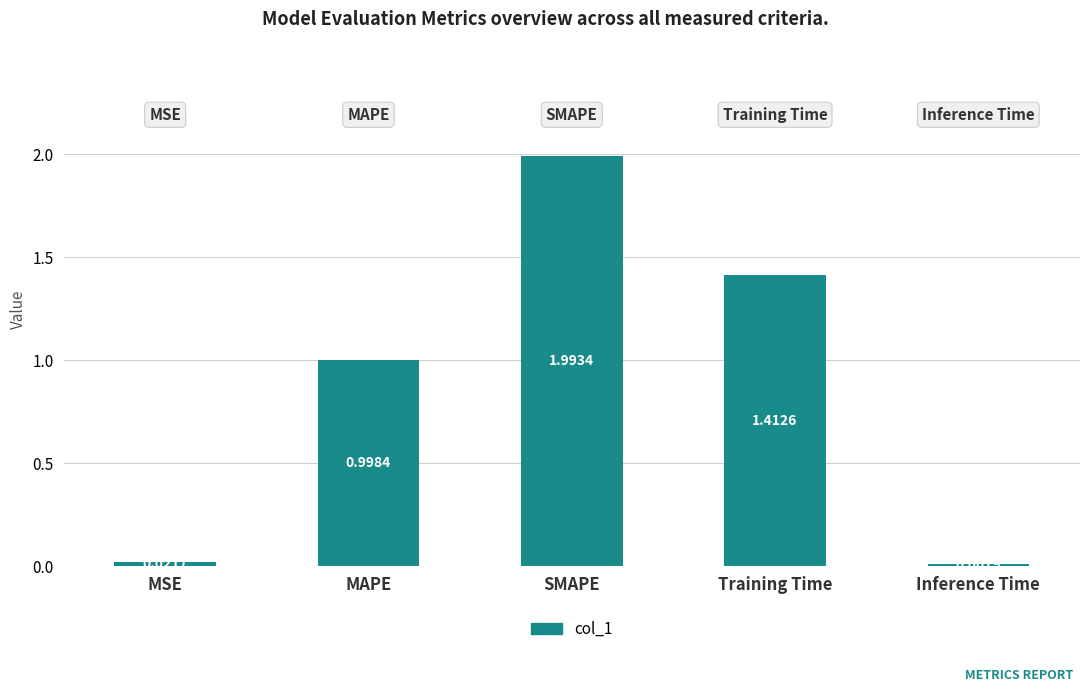

Which label corresponds to the largest value in the chart?

SMAPE